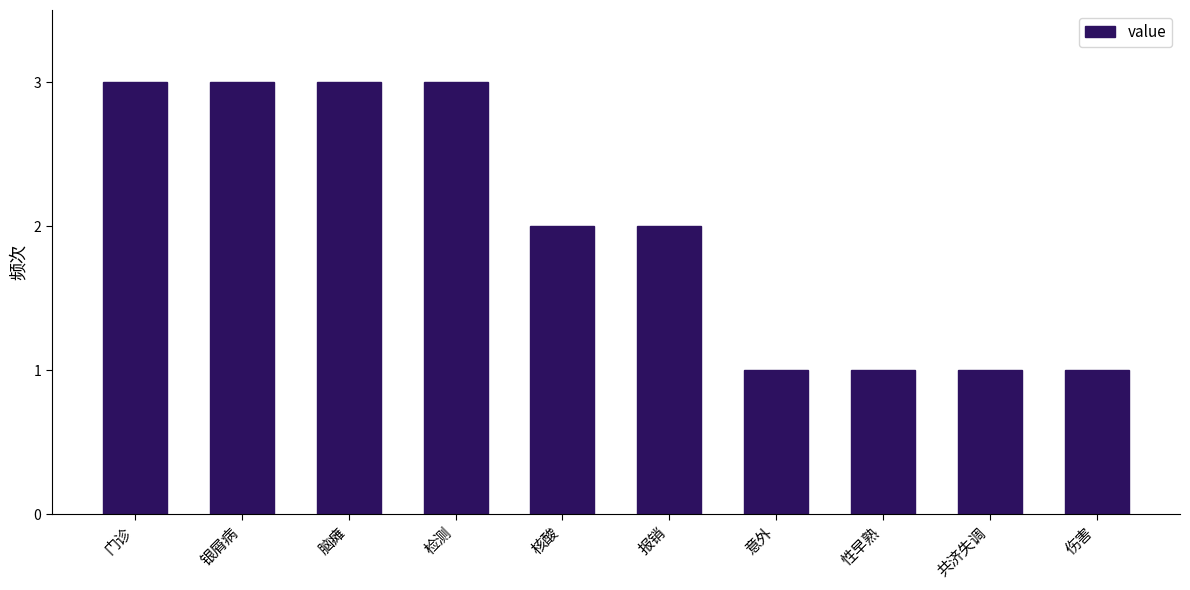

How many series are shown in this chart?

1